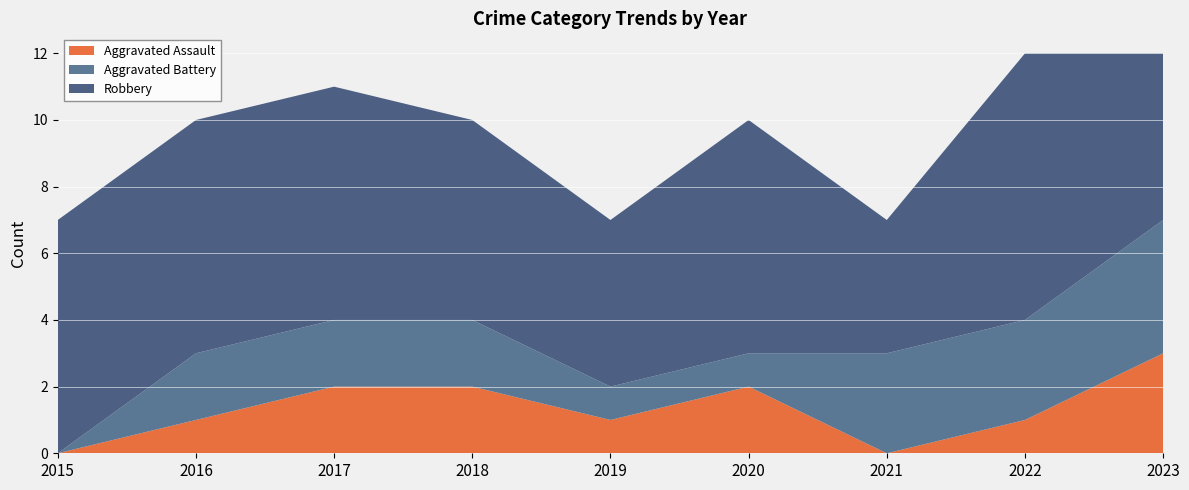

Reading right to left, what are all the values shown in this chart?

Aggravated Assault: 3	1	0	2	1	2	2	1	0
Aggravated Battery: 4	3	3	1	1	2	2	2	0
Robbery: 5	8	4	7	5	6	7	7	7